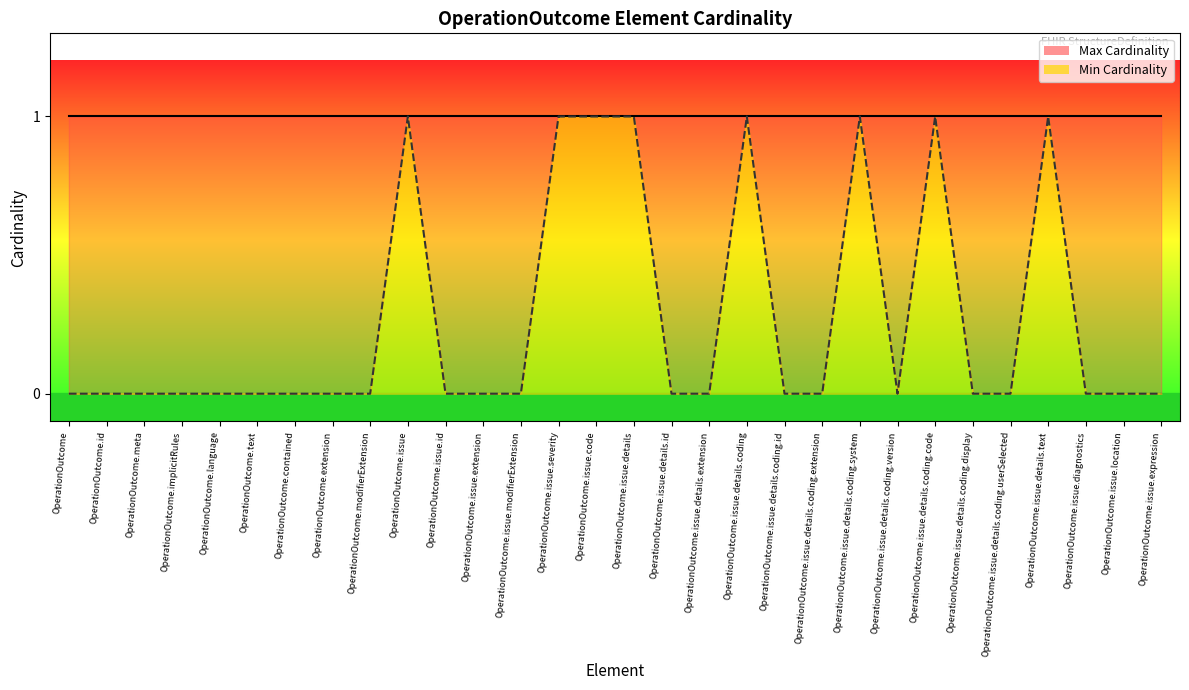

Reading right to left, extract all data points from this chart.

OperationOutcome.issue.expression=0	OperationOutcome.issue.location=0	OperationOutcome.issue.diagnostics=0	OperationOutcome.issue.details.text=1	OperationOutcome.issue.details.coding.userSelected=0	OperationOutcome.issue.details.coding.display=0	OperationOutcome.issue.details.coding.code=1	OperationOutcome.issue.details.coding.version=0	OperationOutcome.issue.details.coding.system=1	OperationOutcome.issue.details.coding.extension=0	OperationOutcome.issue.details.coding.id=0	OperationOutcome.issue.details.coding=1	OperationOutcome.issue.details.extension=0	OperationOutcome.issue.details.id=0	OperationOutcome.issue.details=1	OperationOutcome.issue.code=1	OperationOutcome.issue.severity=1	OperationOutcome.issue.modifierExtension=0	OperationOutcome.issue.extension=0	OperationOutcome.issue.id=0	OperationOutcome.issue=1	OperationOutcome.modifierExtension=0	OperationOutcome.extension=0	OperationOutcome.contained=0	OperationOutcome.text=0	OperationOutcome.language=0	OperationOutcome.implicitRules=0	OperationOutcome.meta=0	OperationOutcome.id=0	OperationOutcome=0